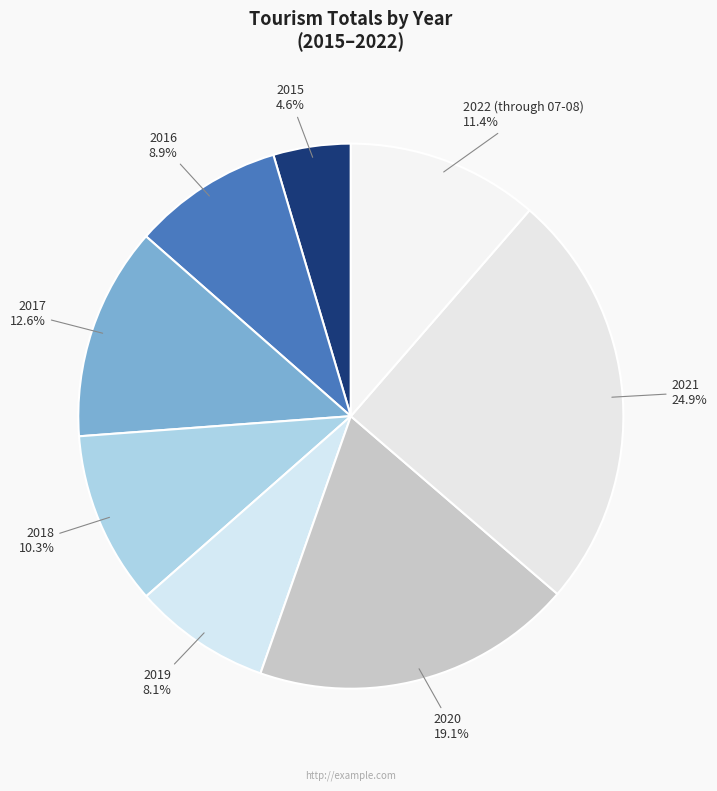

Does 2019 account for over 50% of the chart?

No